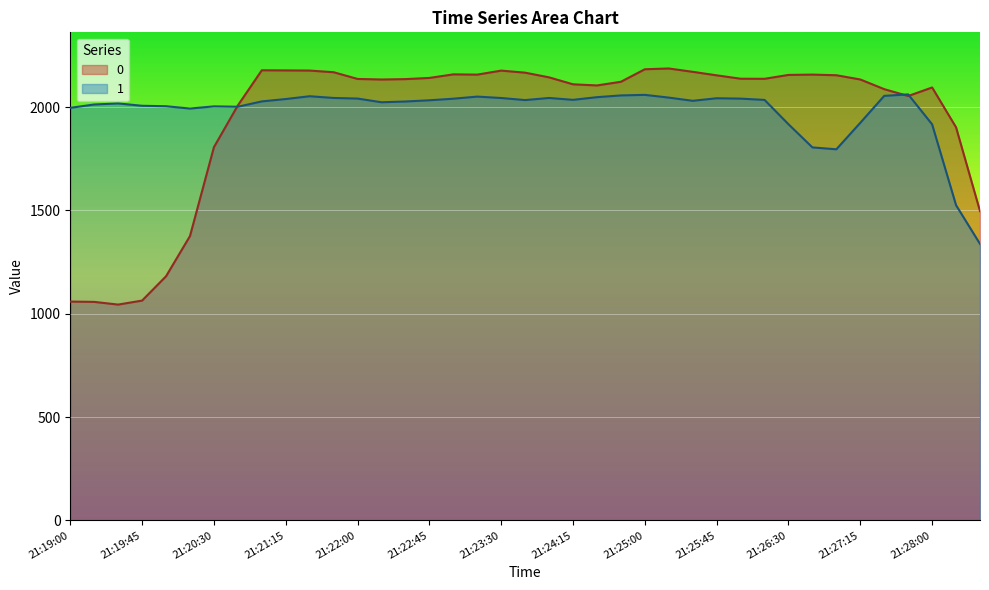

What is the difference between the second highest and minimum values in the 0 series?

1139.4